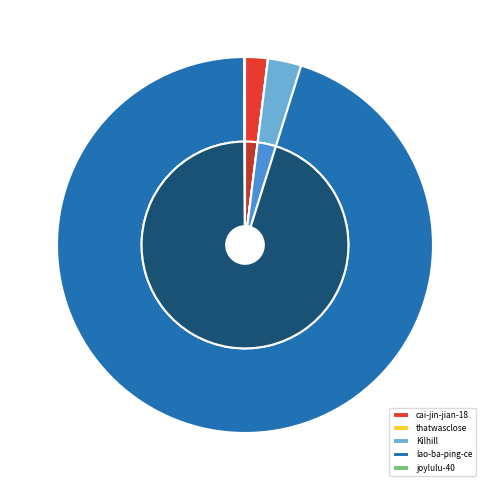

Between Kilhill and joylulu-40, which is larger?

Kilhill